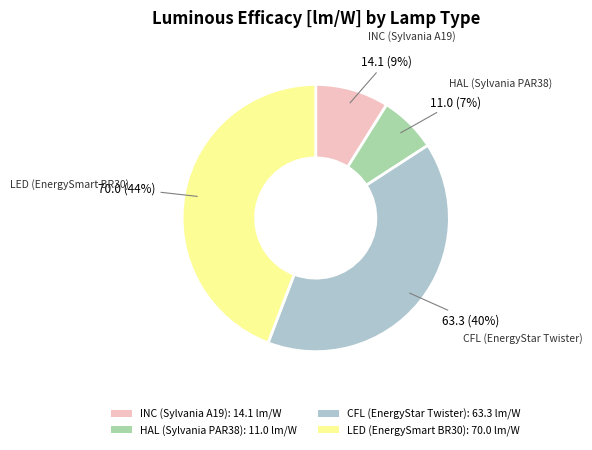

True or false: CFL (EnergyStar Twister) accounts for 40% of the total.

True